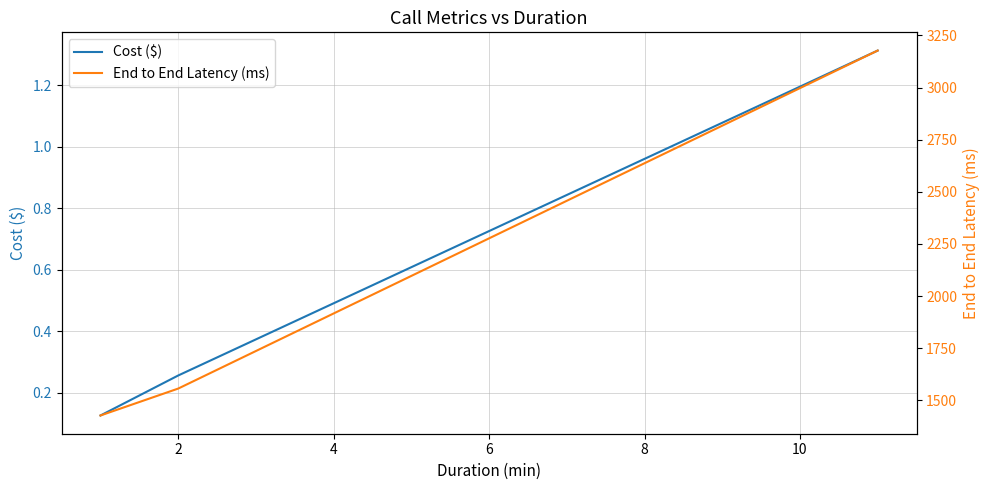

What is the minimum value shown in the chart?

0.1